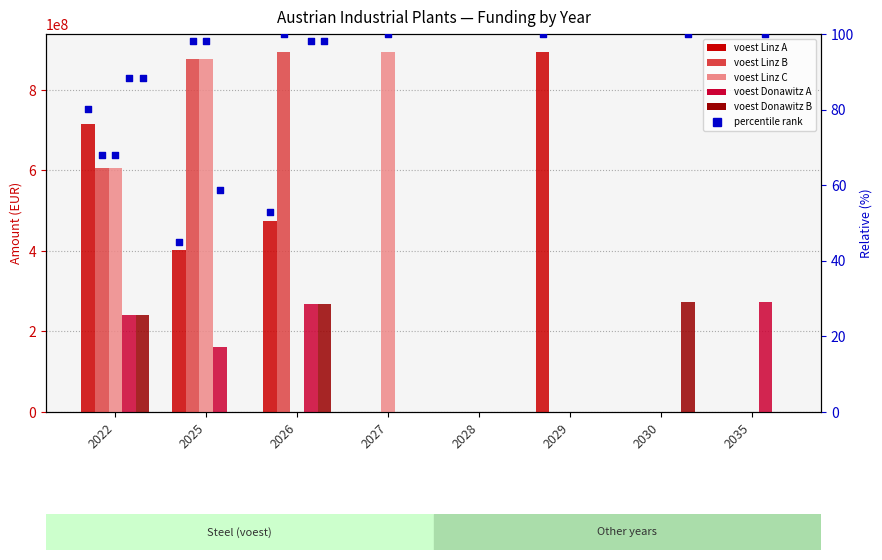

Which series contains the highest Y value?

voest Linz A